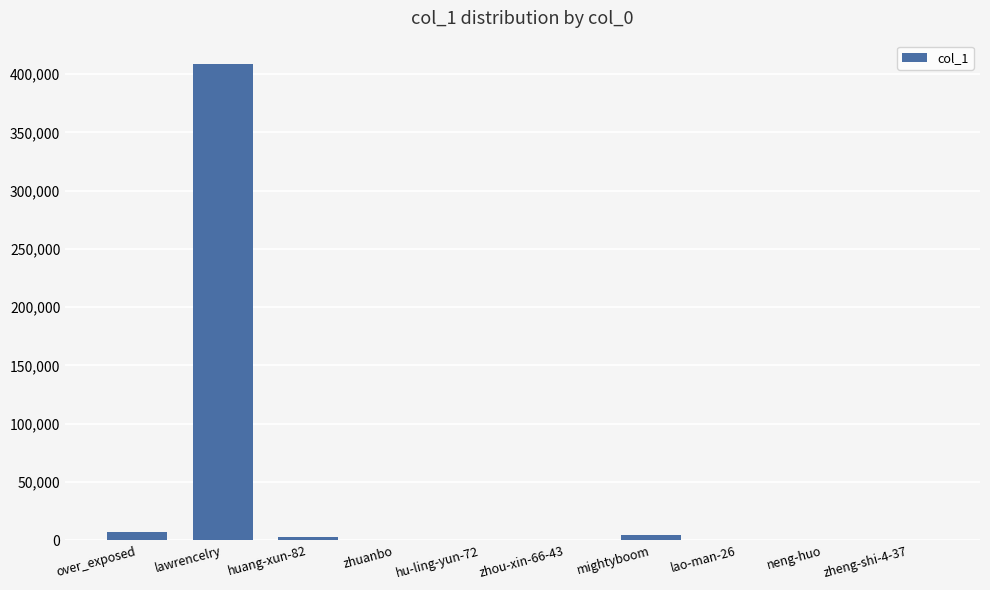

What is the maximum value shown in the chart?

408340